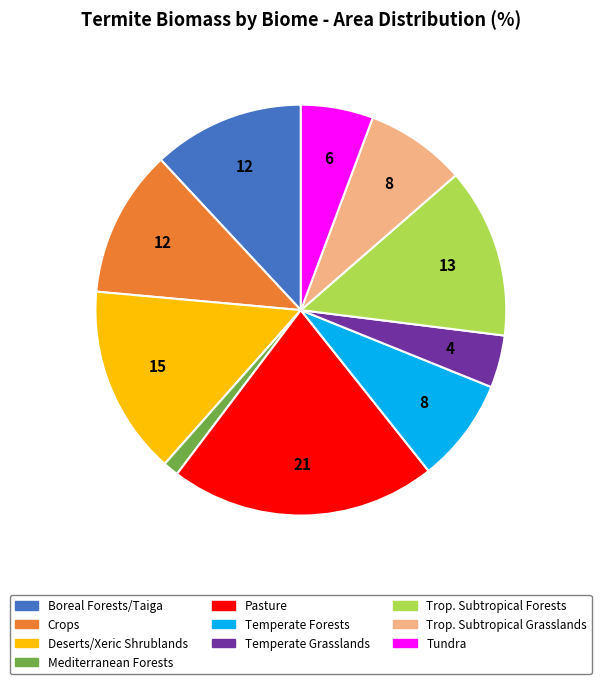

Is there a majority slice in this chart?

No